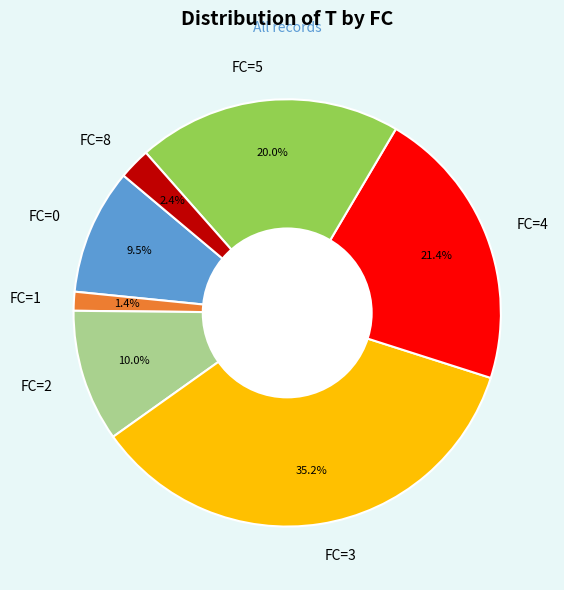

What percentage is NOT represented by FC=8?

97.6%